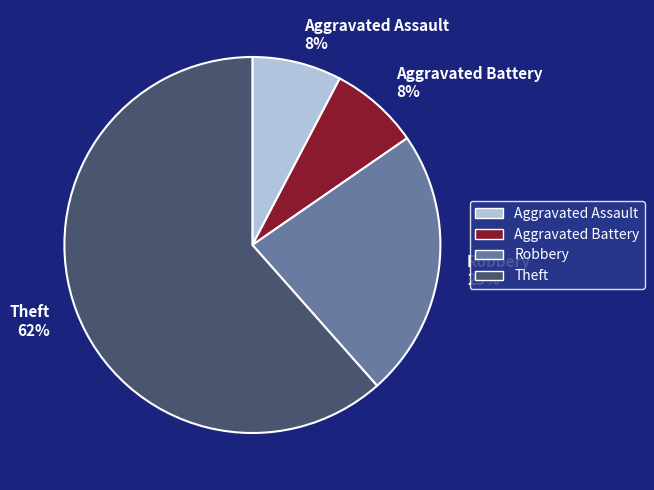

What is the ratio of the value at Aggravated Assault to the value at Robbery?

0.3